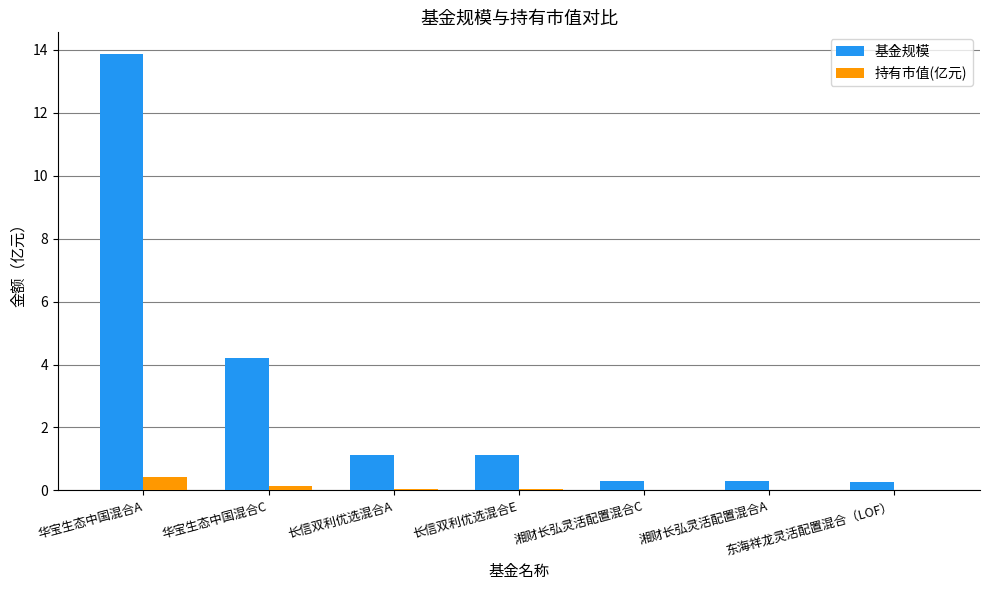

Which series has the largest total across all categories?

基金规模